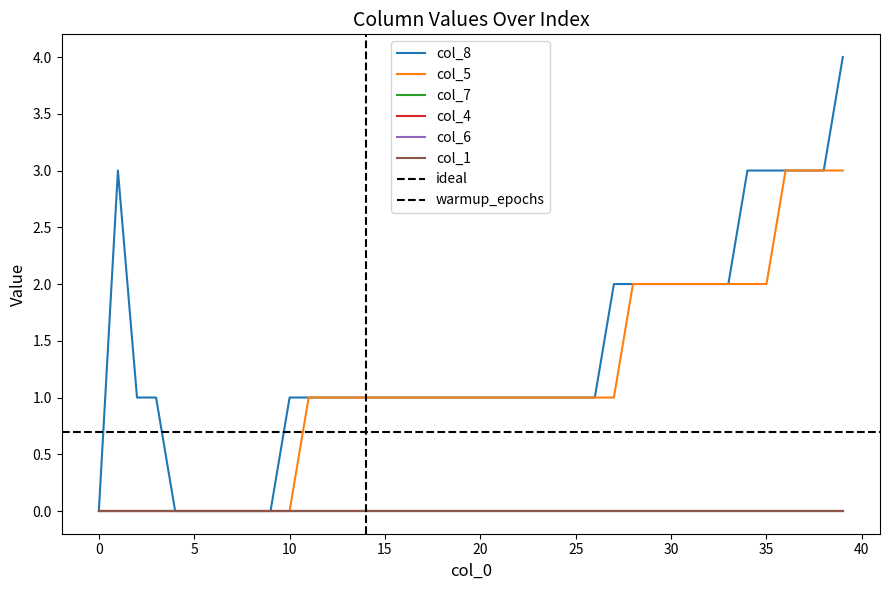

Which series has the largest total across all categories?

col_8